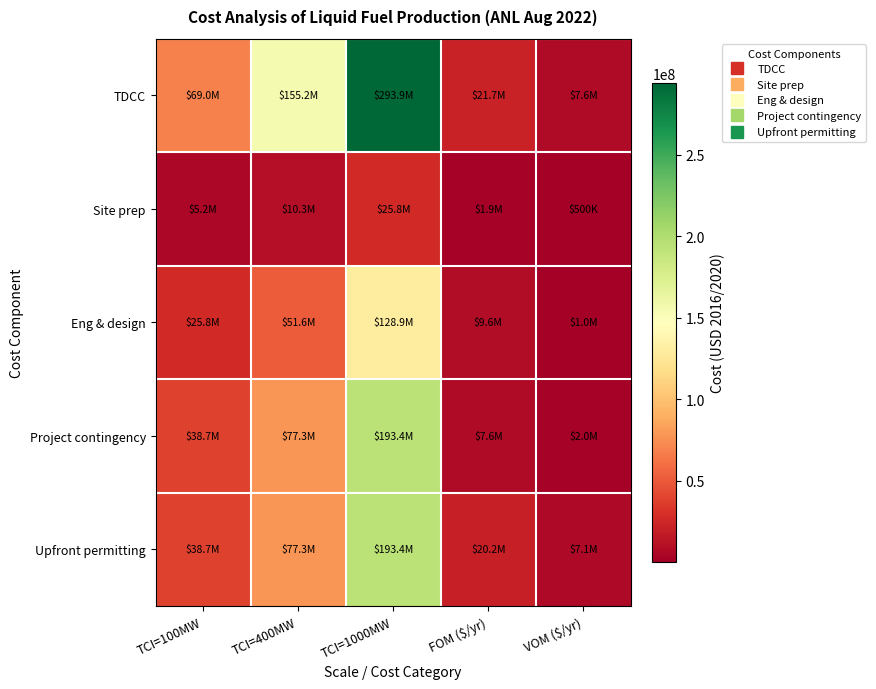

Reading right to left, extract all data points from this chart.

TDCC: VOM ($/yr)=7640007	FOM ($/yr)=21732221	TCI=1000MW=293926000	TCI=400MW=155155000	TCI=100MW=68968000
Site prep: VOM ($/yr)=500000	FOM ($/yr)=1921594	TCI=1000MW=25780064	TCI=400MW=10312026	TCI=100MW=5156013
Eng & design: VOM ($/yr)=1049006	FOM ($/yr)=9607972	TCI=1000MW=128900322	TCI=400MW=51560129	TCI=100MW=25780064
Project contingency: VOM ($/yr)=2000000	FOM ($/yr)=7577568	TCI=1000MW=193350483	TCI=400MW=77340193	TCI=100MW=38670097
Upfront permitting: VOM ($/yr)=7085933	FOM ($/yr)=20156141	TCI=1000MW=193350483	TCI=400MW=77340193	TCI=100MW=38670097